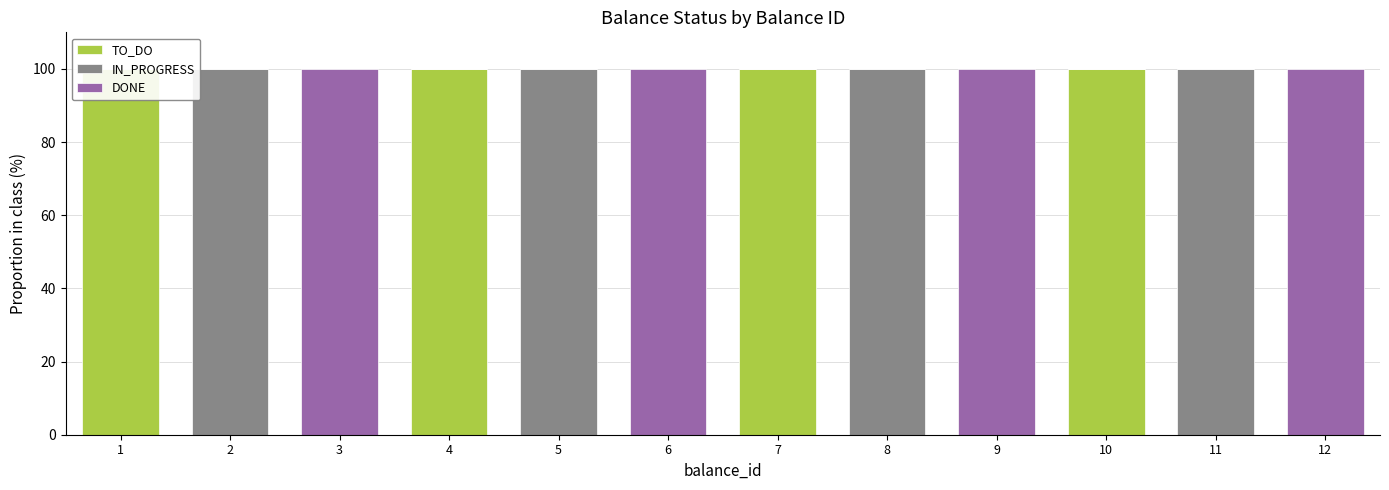

Are the bars horizontal?

No